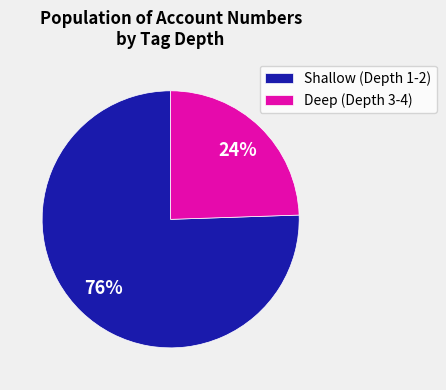

Which category has the smallest portion of the pie?

Deep (Depth 3-4)